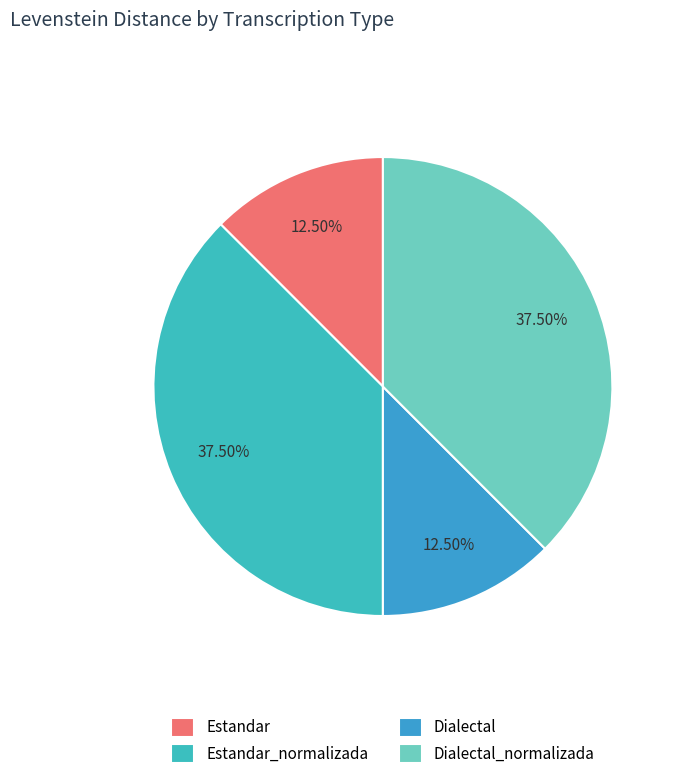

What percentage is NOT represented by Dialectal?

87.5%